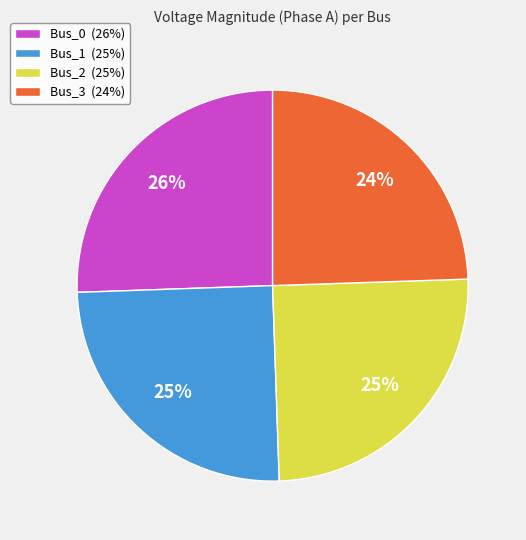

Does Bus_1 account for over 50% of the chart?

No